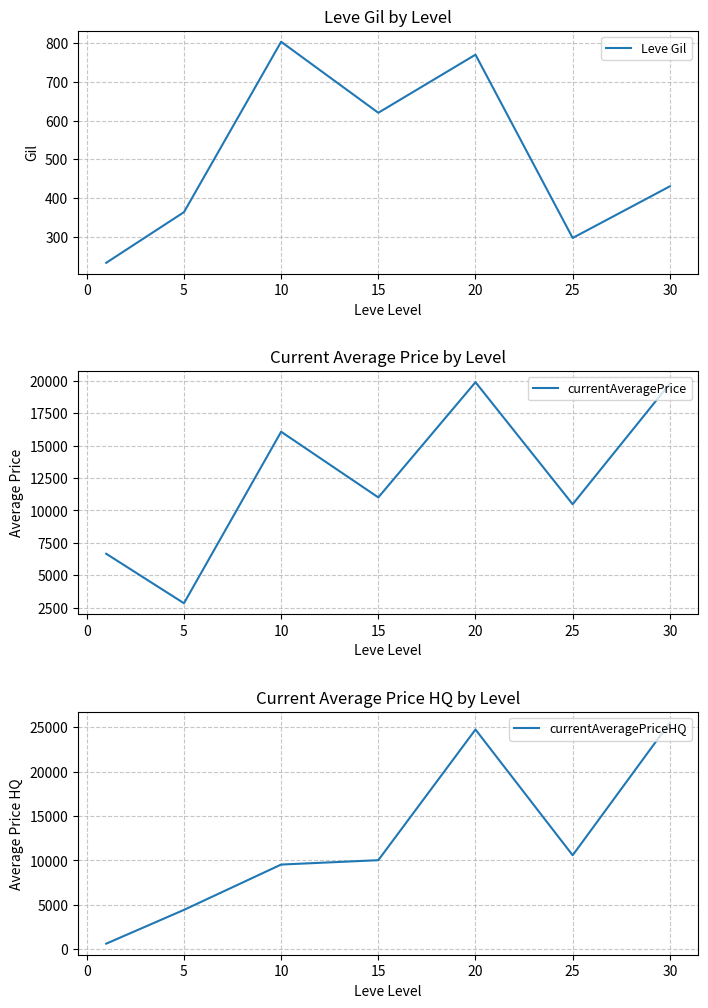

True or false: Leve Gil and currentAveragePrice cross at least once.

False